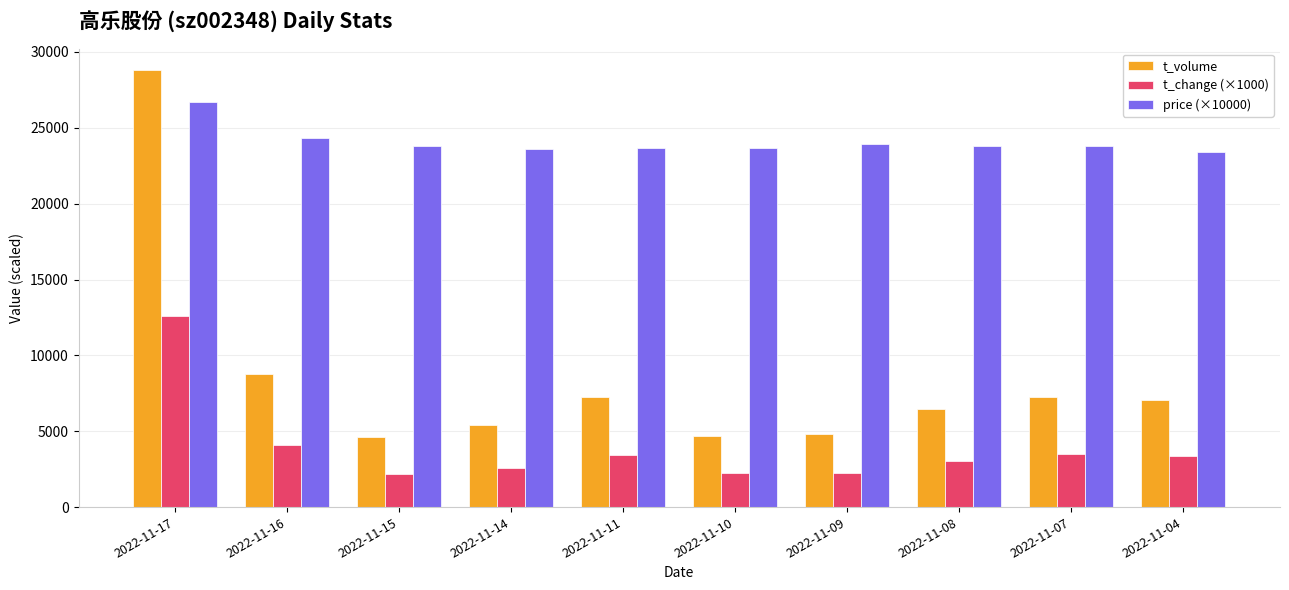

How many values in the price (×10000) series are below 23800?

4